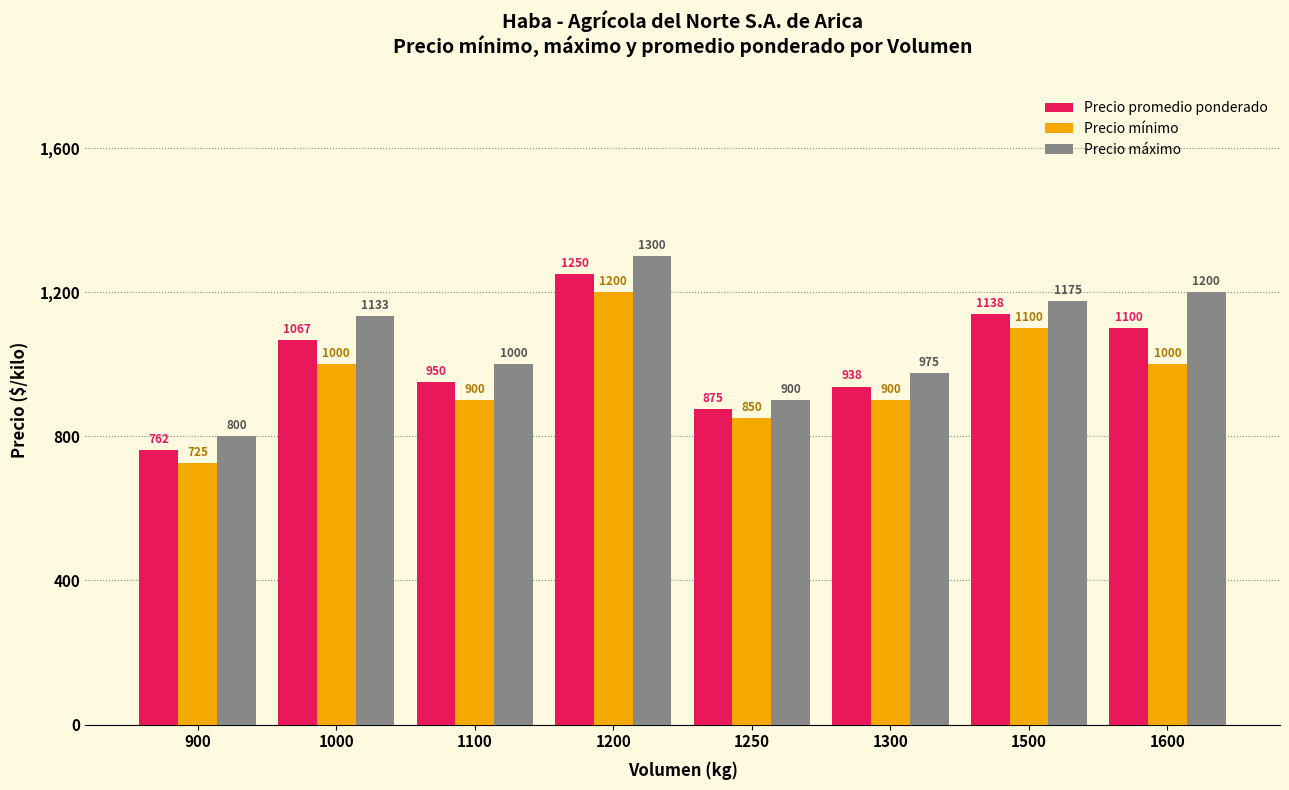

Rank the categories by Precio máximo value from lowest to highest.

900, 1250, 1300, 1100, 1000, 1500, 1600, 1200